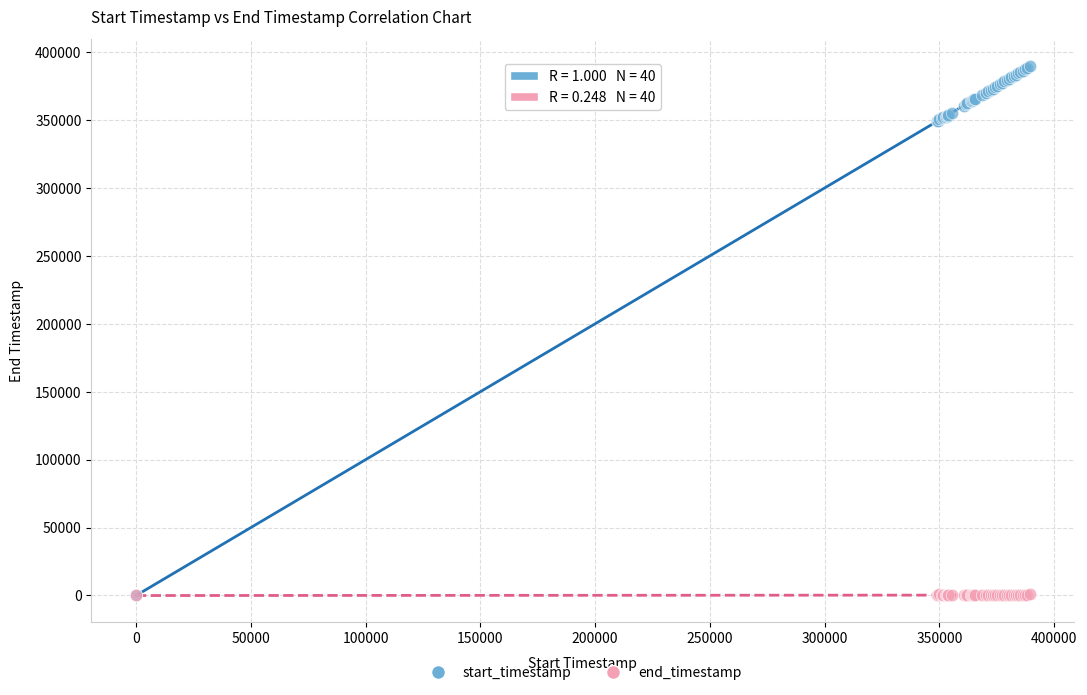

Which series reaches the maximum Y coordinate?

start_timestamp